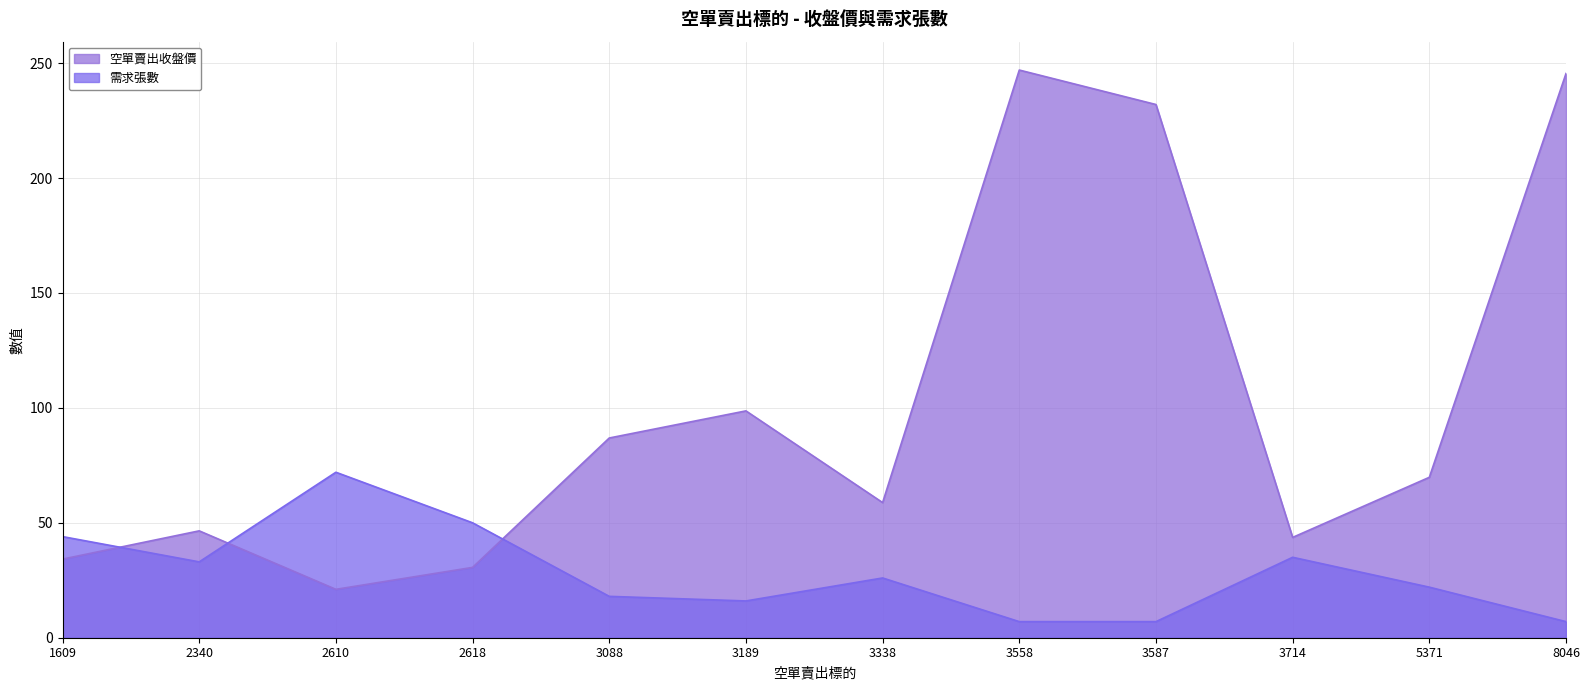

What is the sum of the 需求張數 values at 2610 and 3088?

90.0